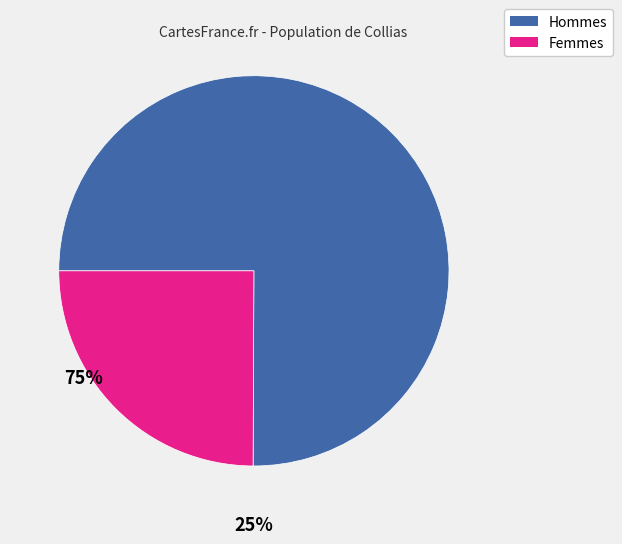

Does any single category account for the majority?

Yes